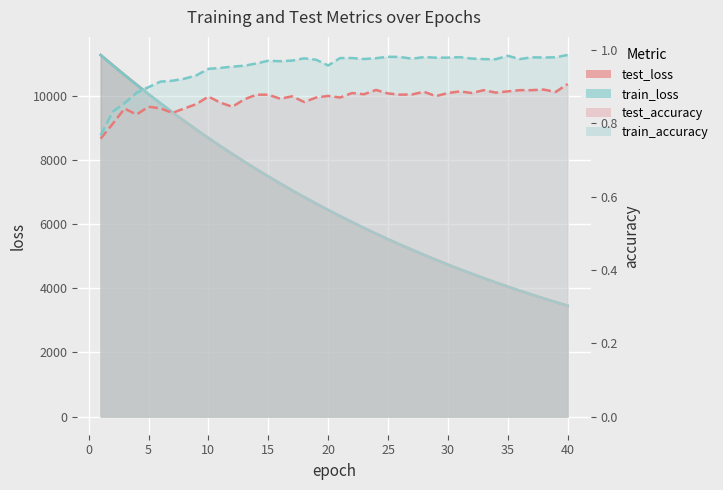

What is the difference between the highest and lowest values at 24?

5704.4